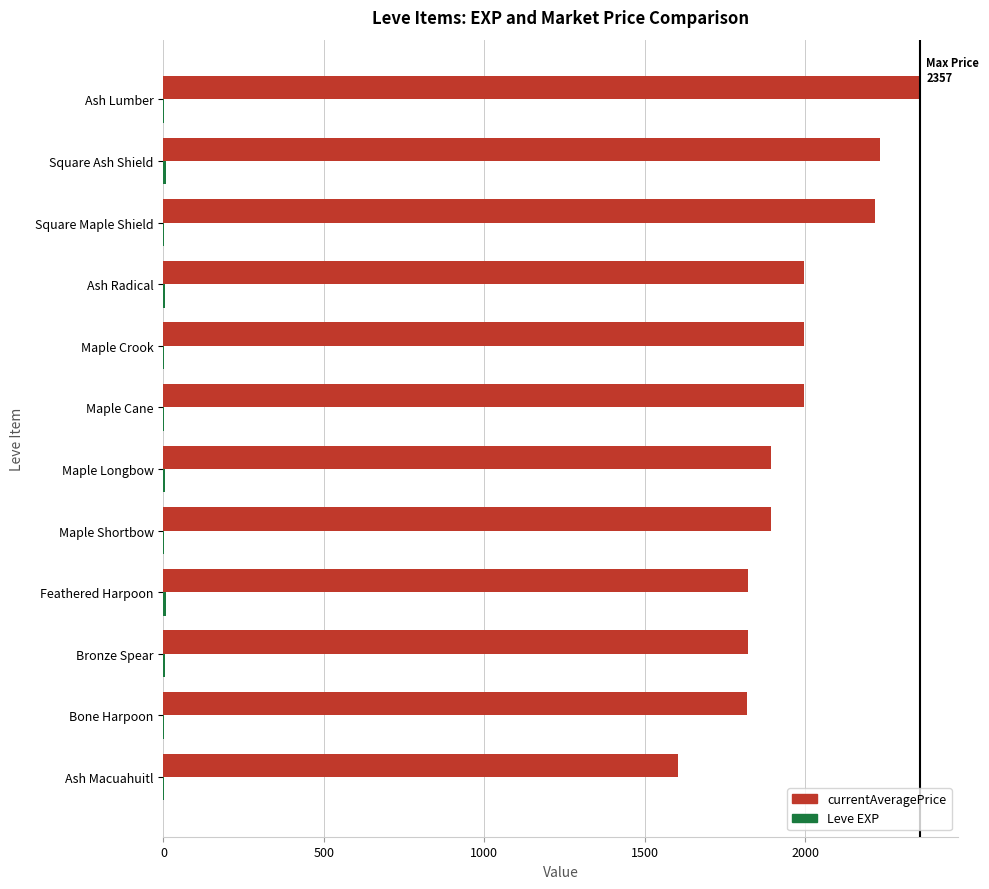

What is the greatest value displayed?

2357.9